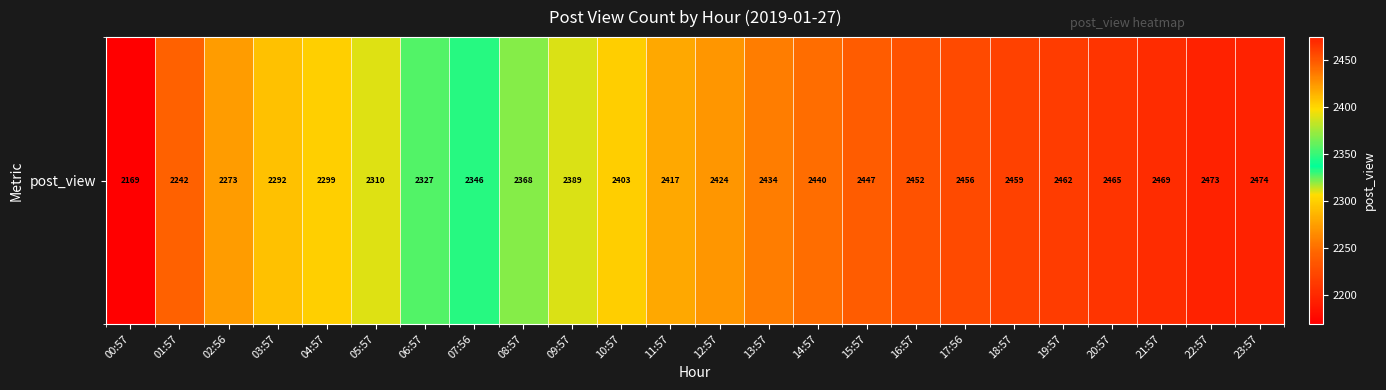

Where is the data nearest to the value 2321?

06:57